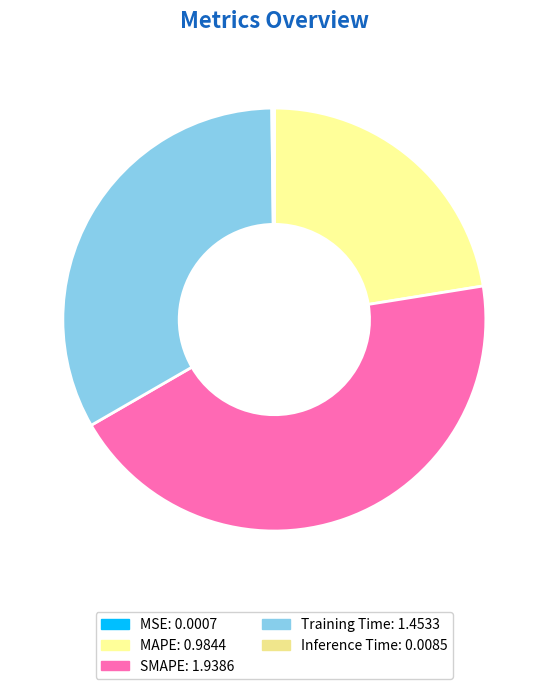

Does Inference Time represent more than half of the total?

No